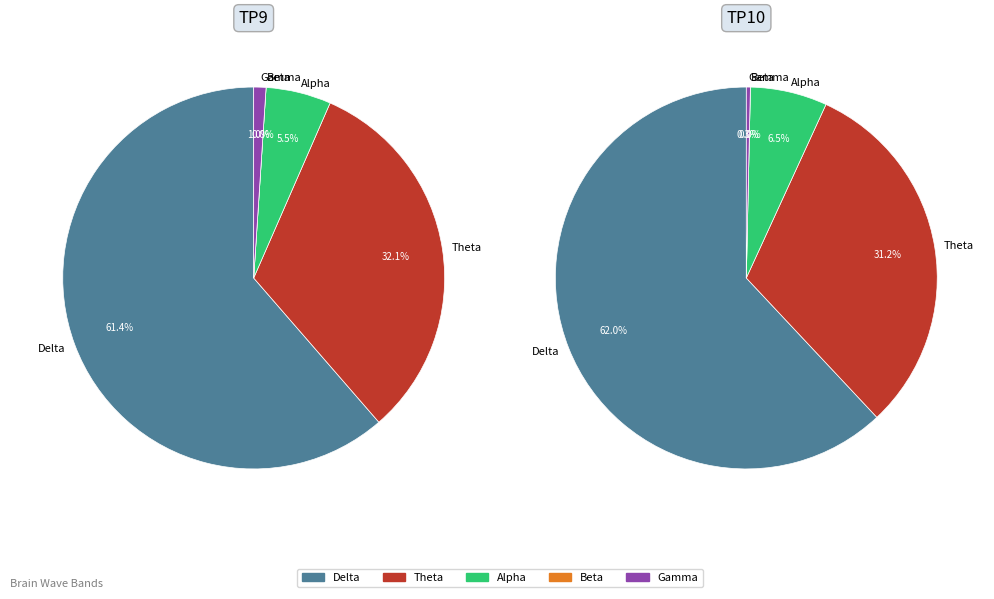

Rank the categories by value from lowest to highest.

Beta, Gamma, Alpha, Theta, Delta